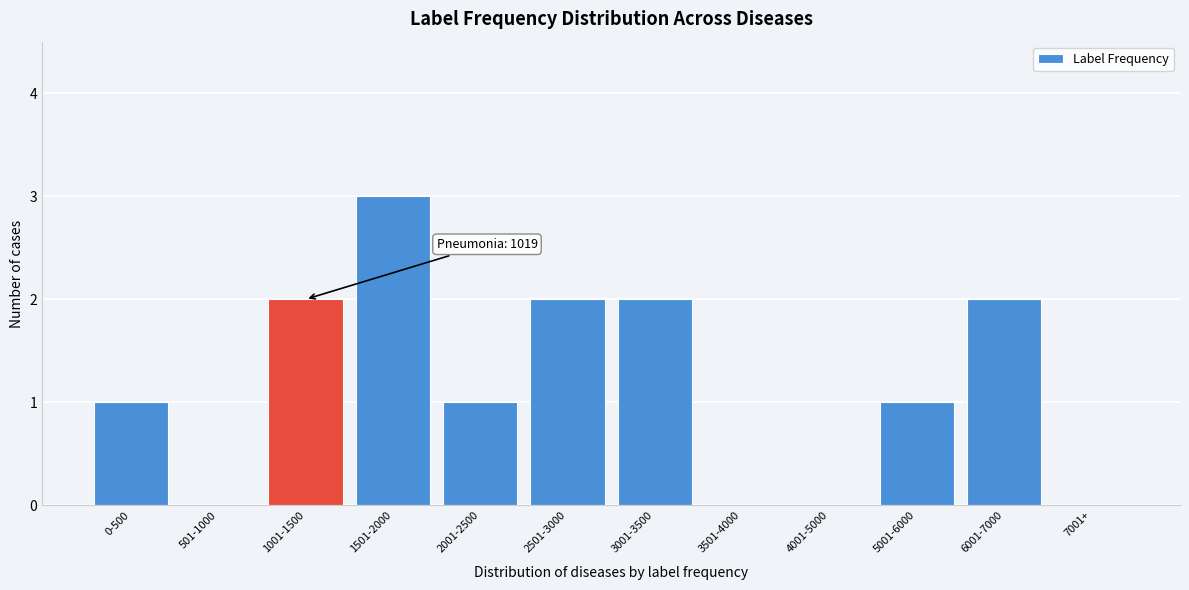

Reading left to right, list all the values displayed in this chart.

0-500=1	501-1000=0	1001-1500=2	1501-2000=3	2001-2500=1	2501-3000=2	3001-3500=2	3501-4000=0	4001-5000=0	5001-6000=1	6001-7000=2	7001+=0